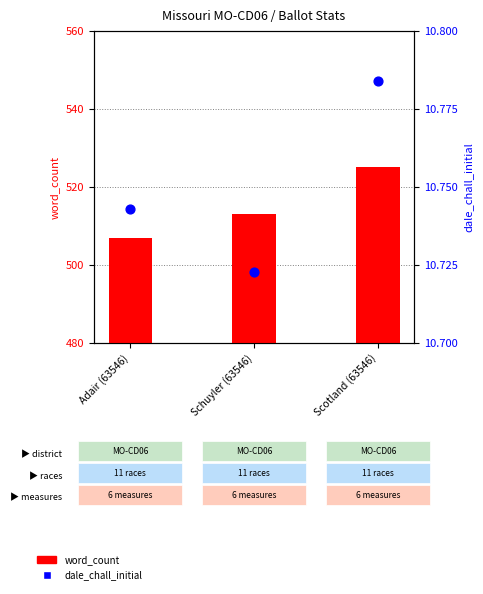

What are all the series names shown in the legend?

word_count, dale_chall_initial